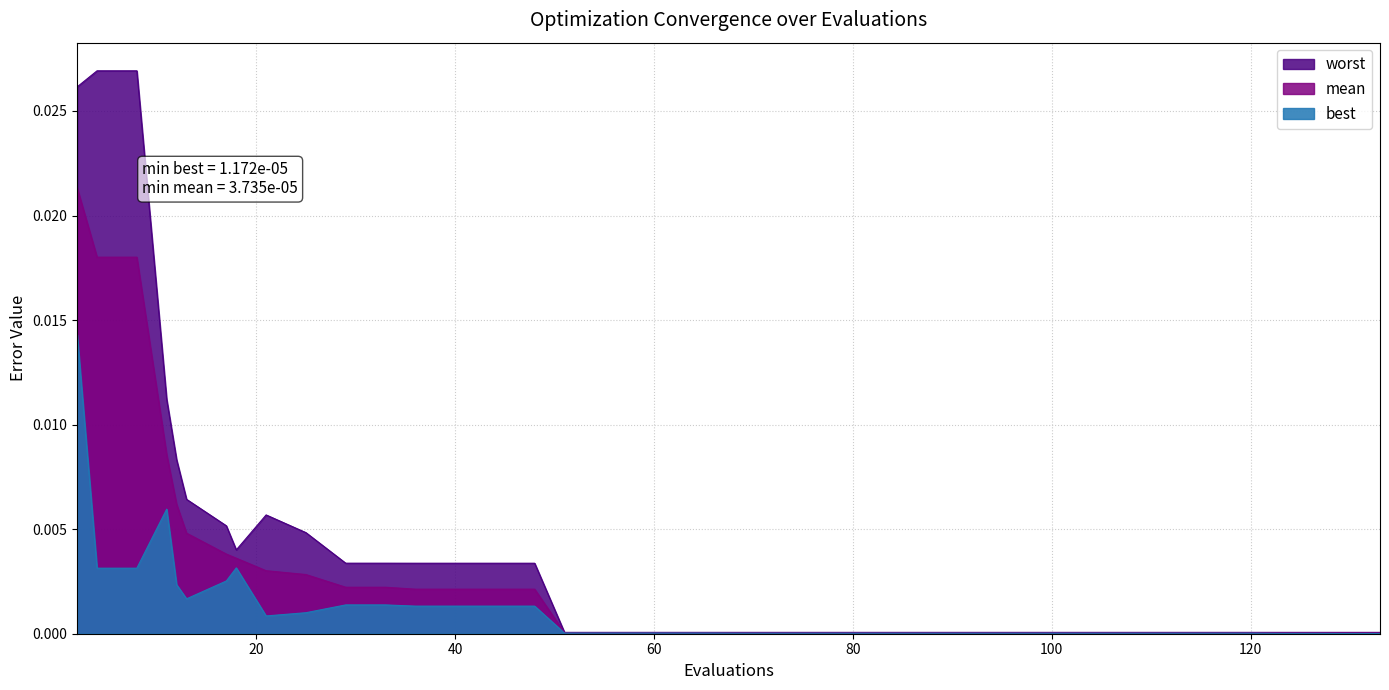

How many lines are shown in the chart?

3